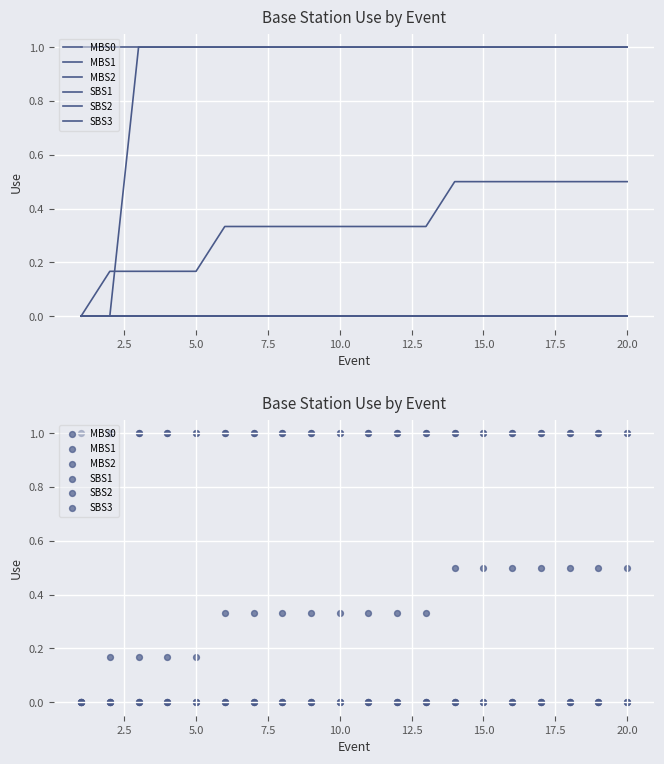

What is the total value across all series at 2.5?

1.2